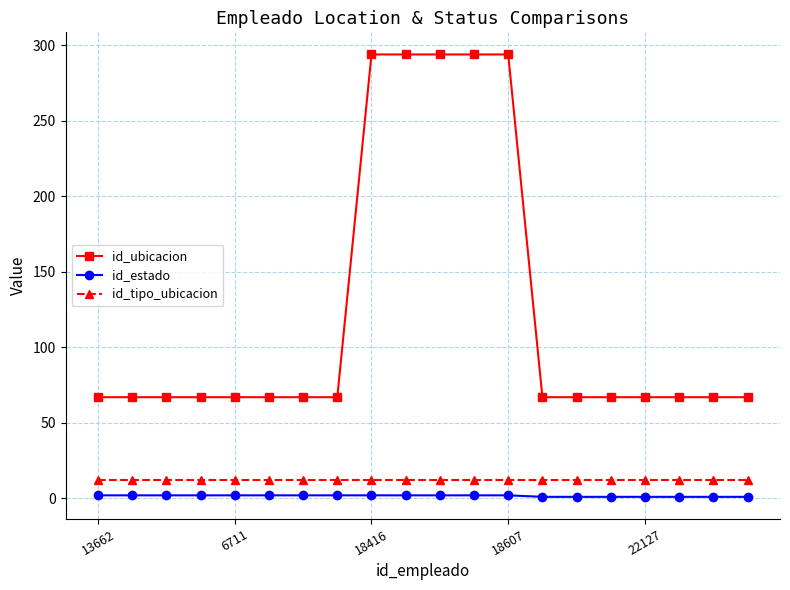

True or false: id_ubicacion and id_estado cross at least once.

False